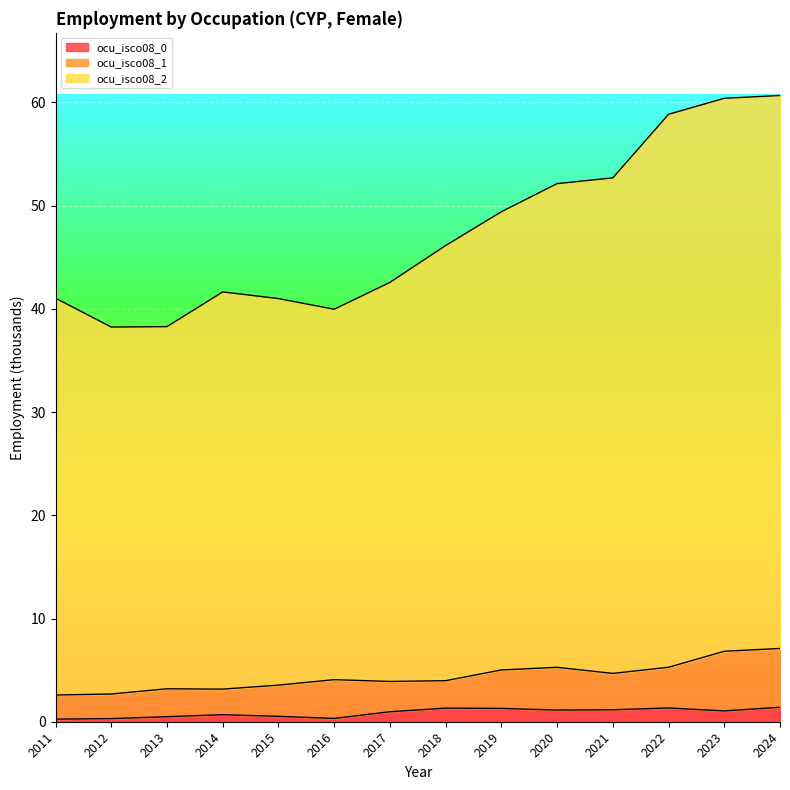

Which has a higher value, 2014 or 2013?

2014